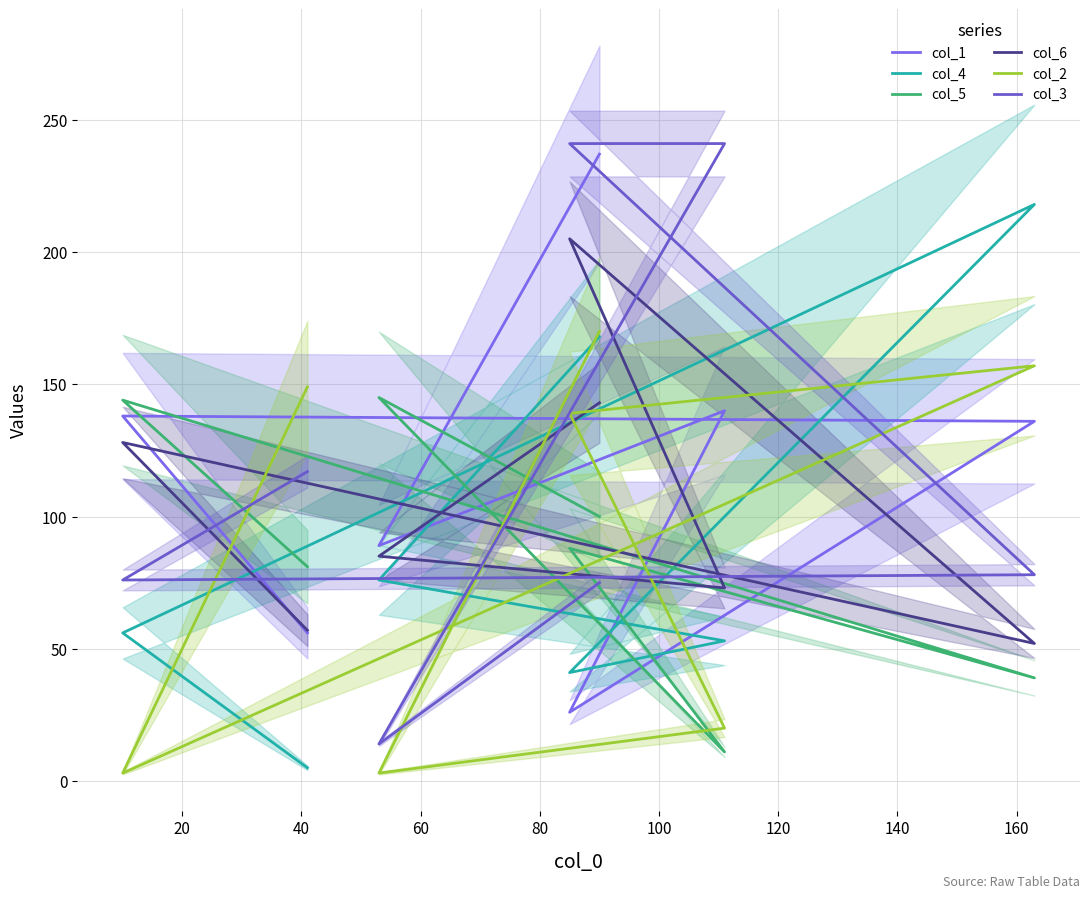

Where does the col_3 series first go above 78?

40